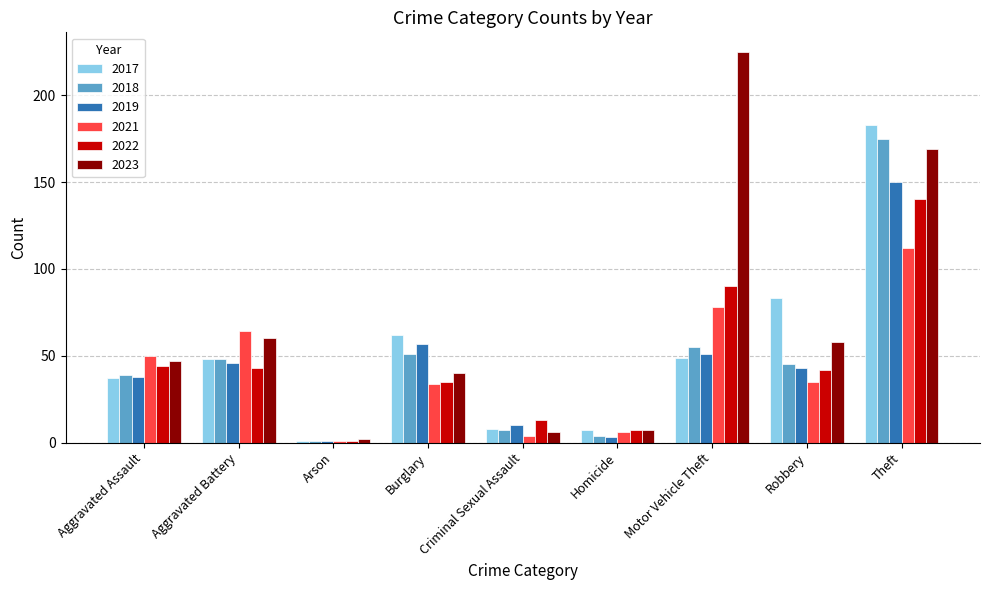

Read the 2023 value at Criminal Sexual Assault, to the nearest 5.

5